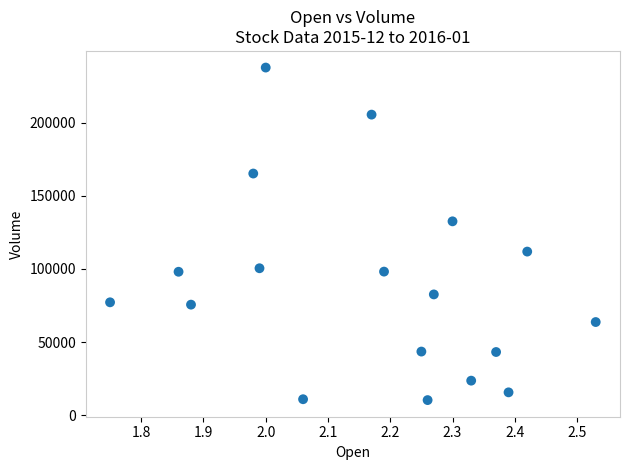

What Y value in the scatter plot is closest to 124050?

132600